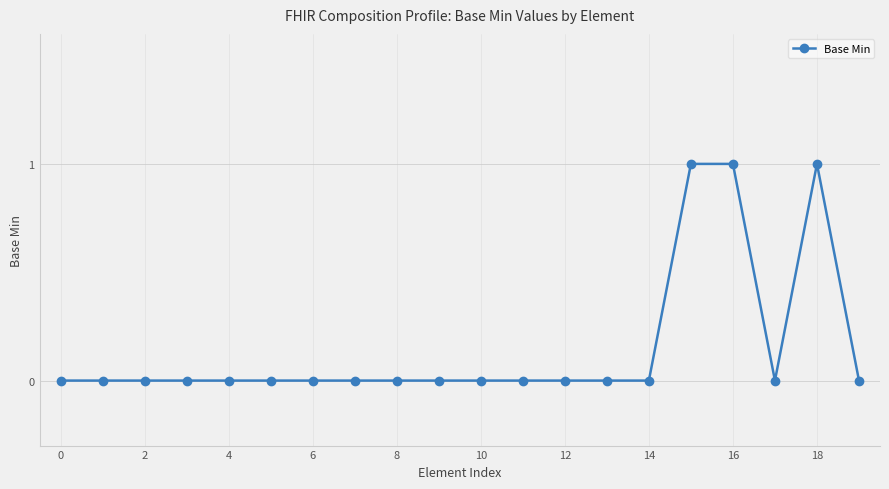

Does the chart display data point markers on the line(s)?

Yes